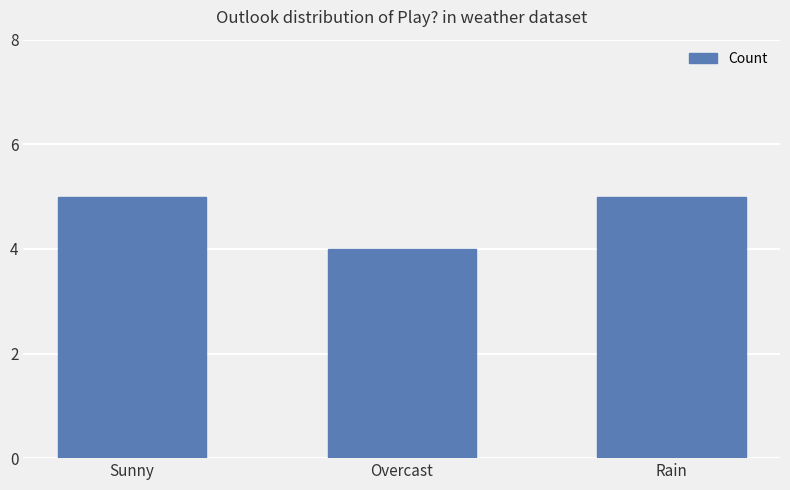

Does the chart contain stacked bars?

No